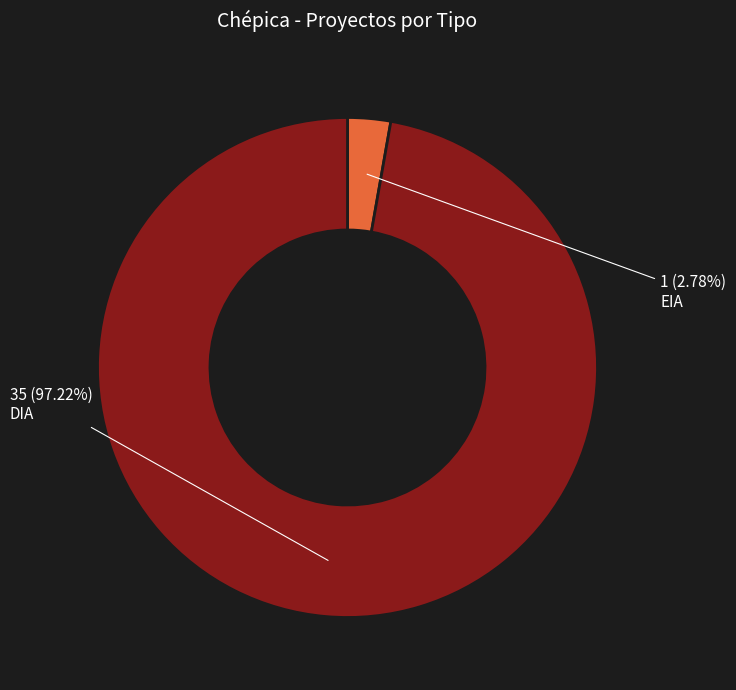

Is there a majority slice in this chart?

Yes